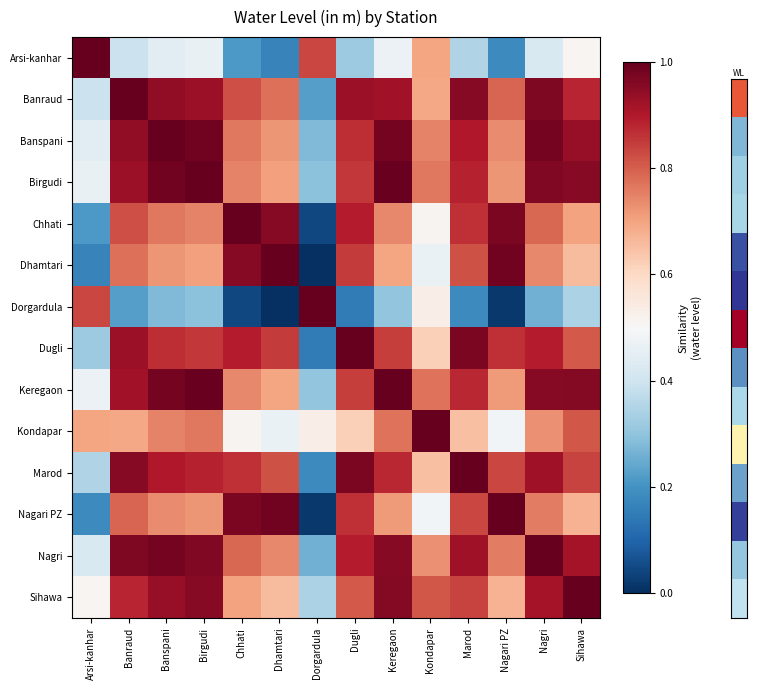

What is the spread (max minus min) of values at Arsi-kanhar?

0.8